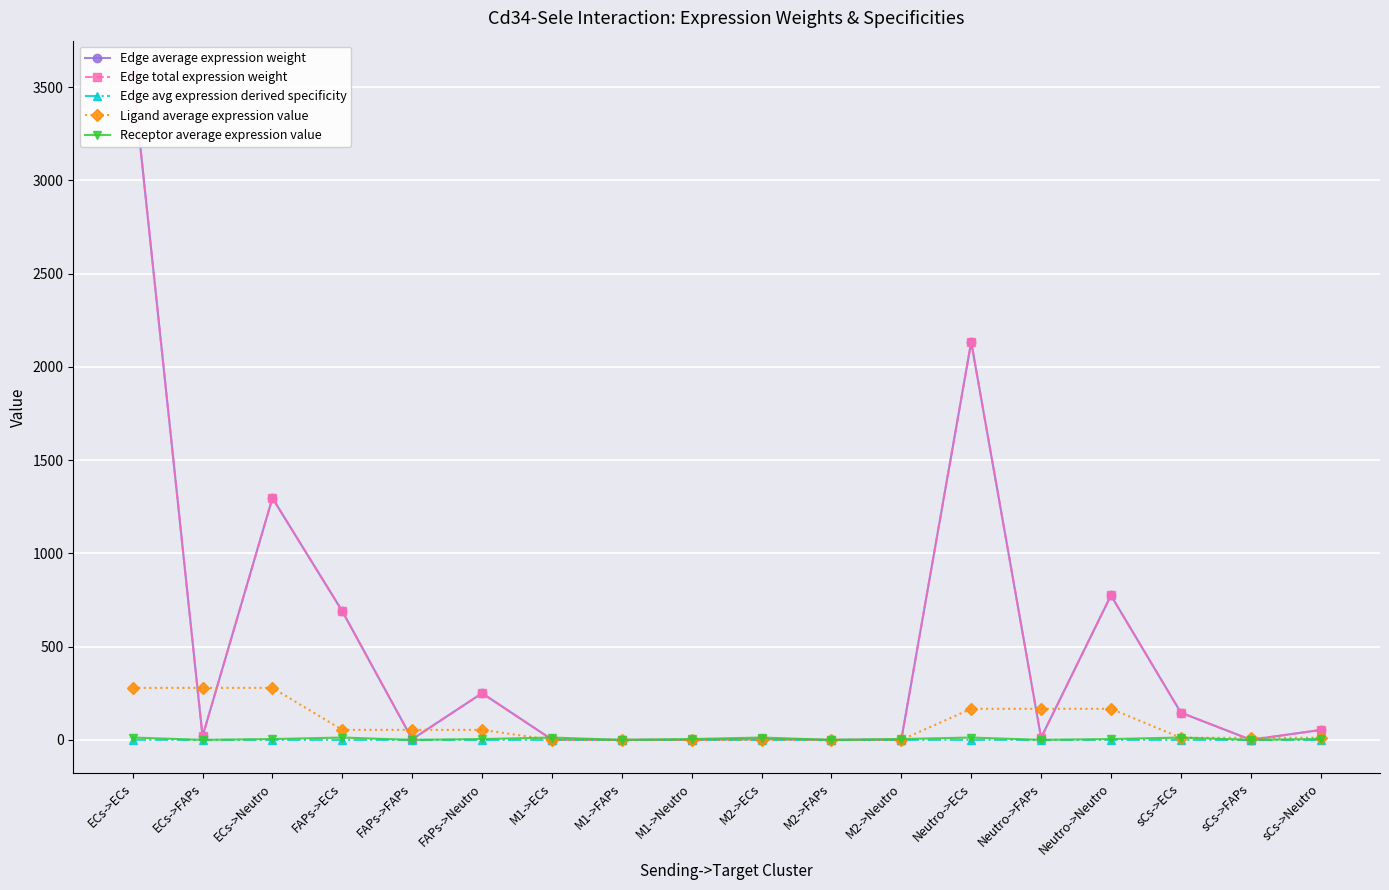

What is the label of the 4th point from the left?

FAPs->ECs